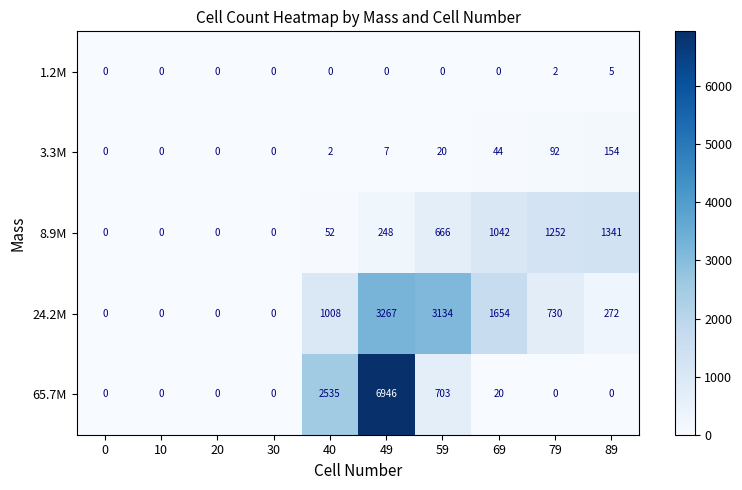

Is it true that 3.3M equals 3 at 40?

False